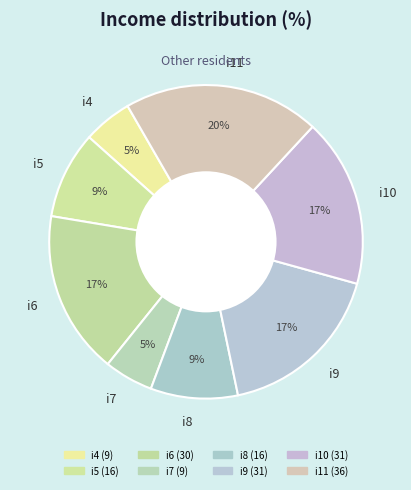

Count the number of slices in the pie.

8